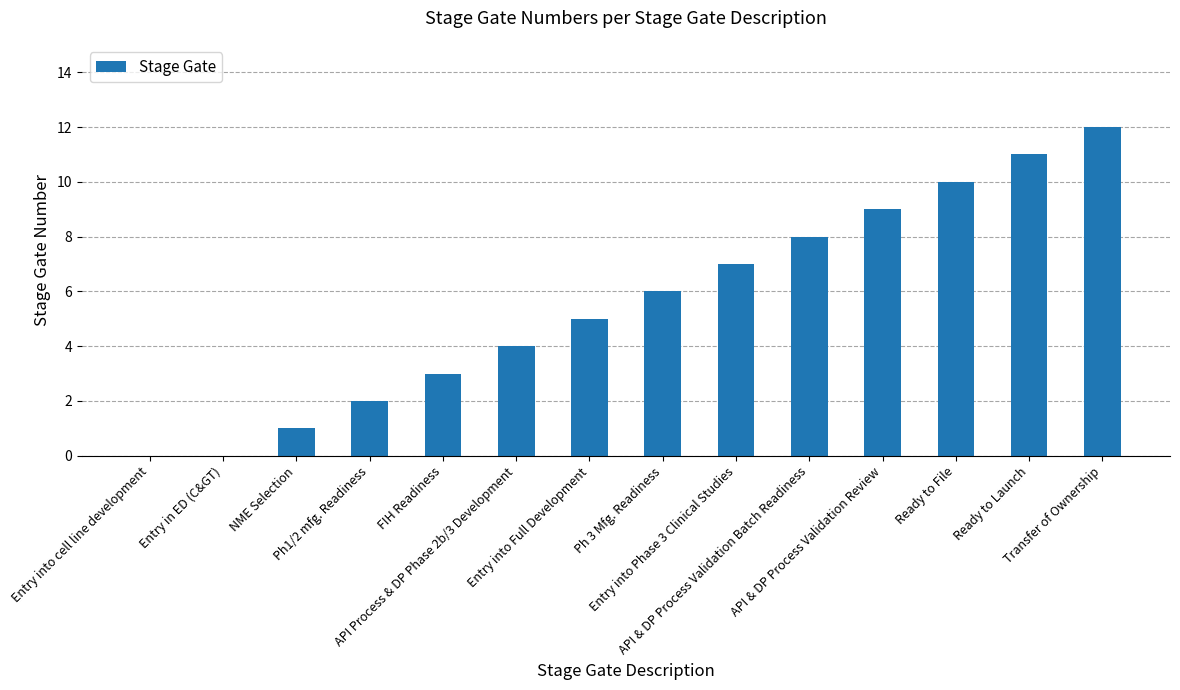

Where is the data nearest to the value 6?

Ph 3 Mfg. Readiness